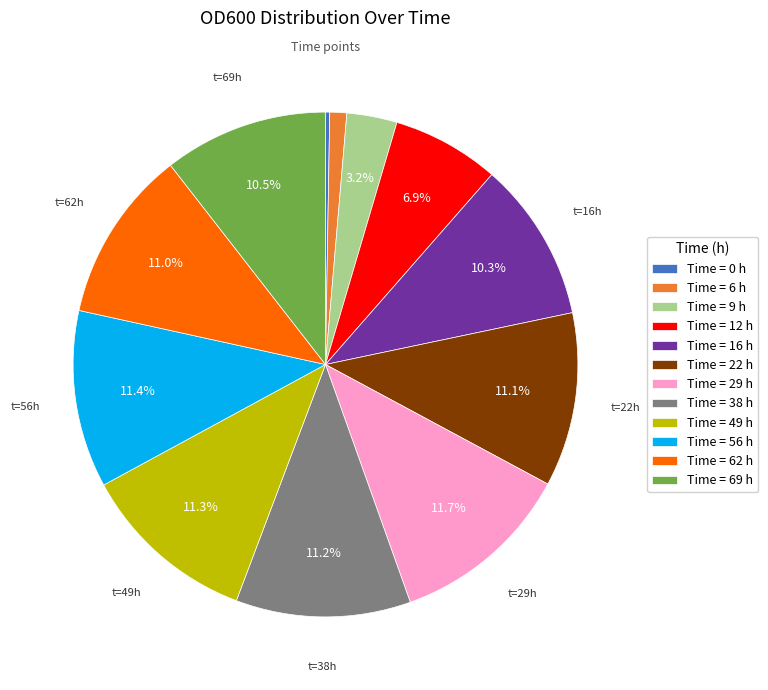

What is the ratio of the value at Time = 62 h to the value at Time = 22 h?

1.0